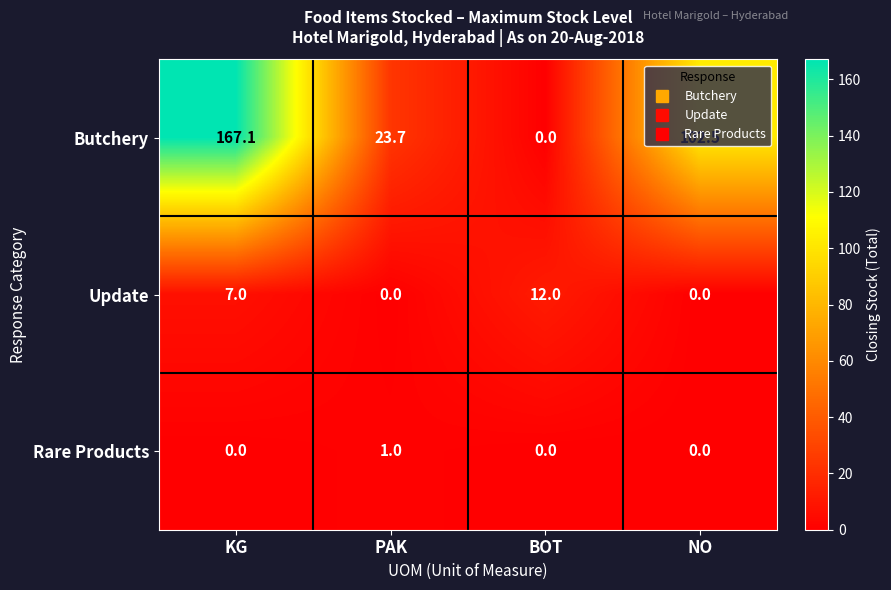

What is the average value of the Butchery series?

73.3